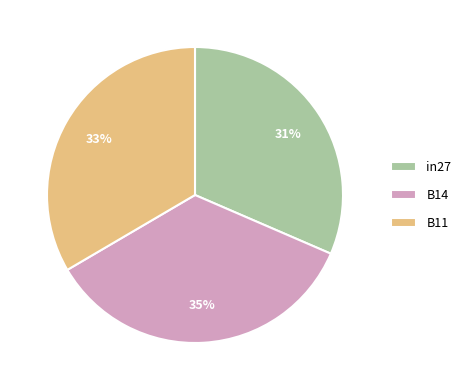

How many segments does this pie chart have?

3